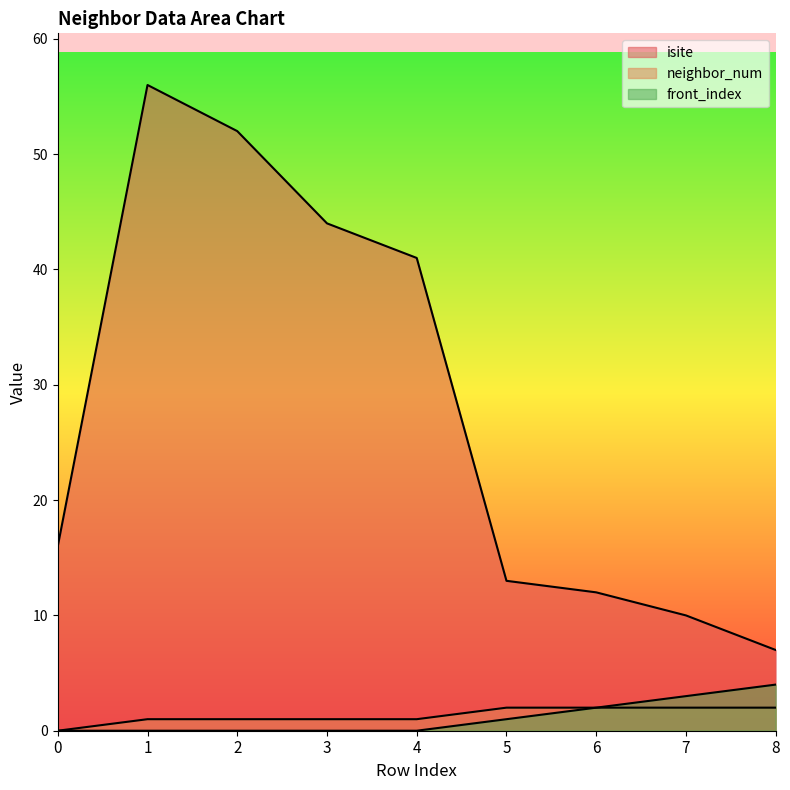

True or false: isite has more than 1 interior local peaks.

False